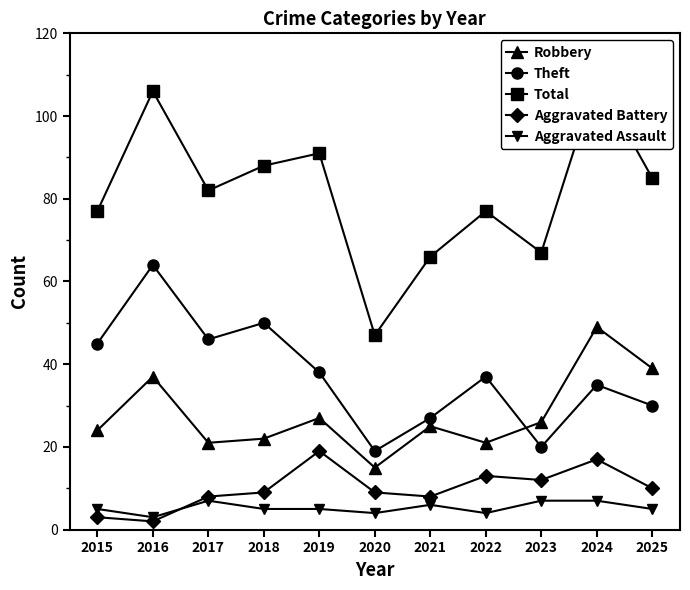

Is the value of Total at 2017 greater than the value of Aggravated Assault at 2018?

Yes